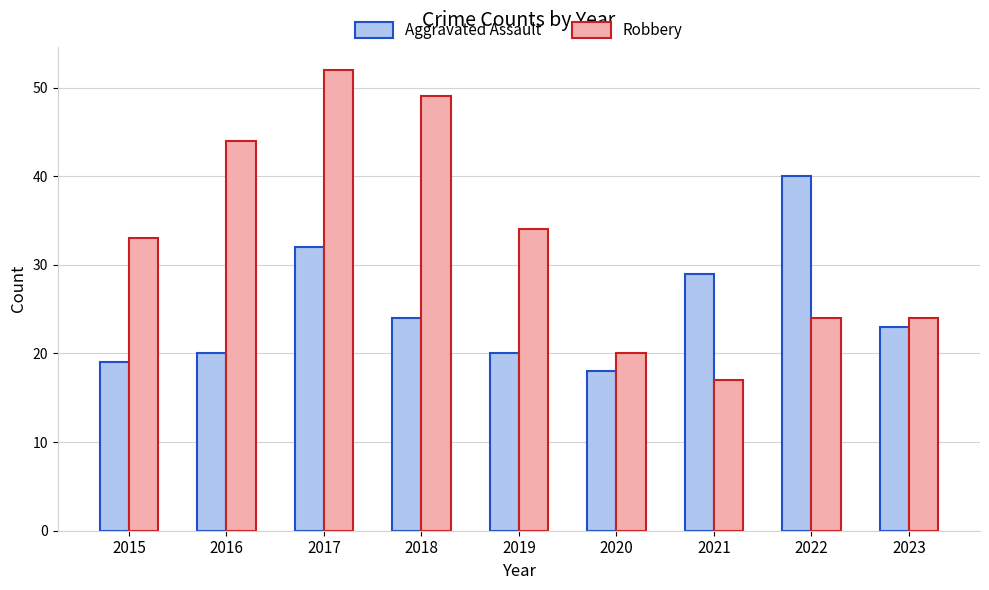

Is it true that Robbery equals 17 at 2021?

True